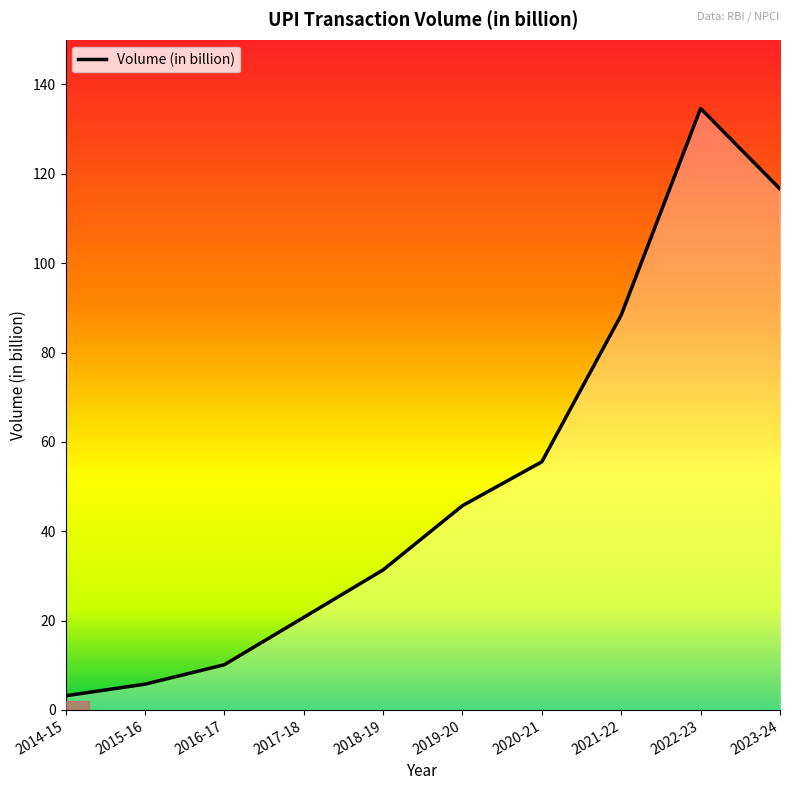

Where does the data first go above 45?

2019-20